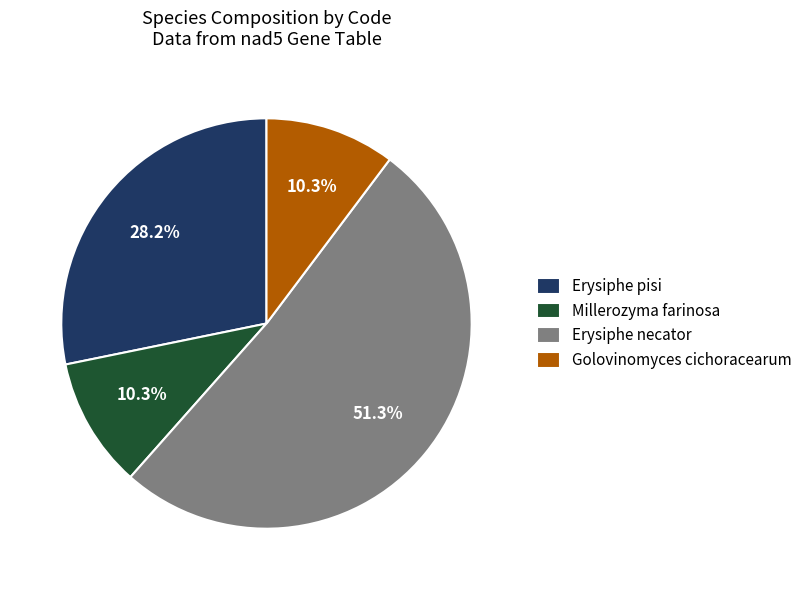

To the nearest percent, what is the average slice percentage?

25%